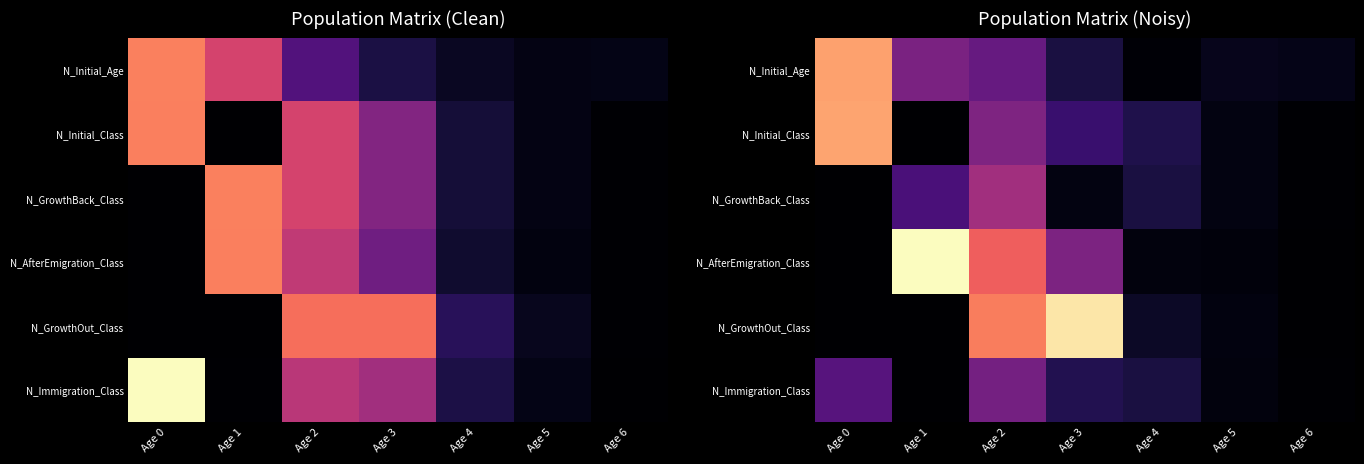

The value of N_GrowthOut_Class at Age 0 is -1190.8. True or false?

False